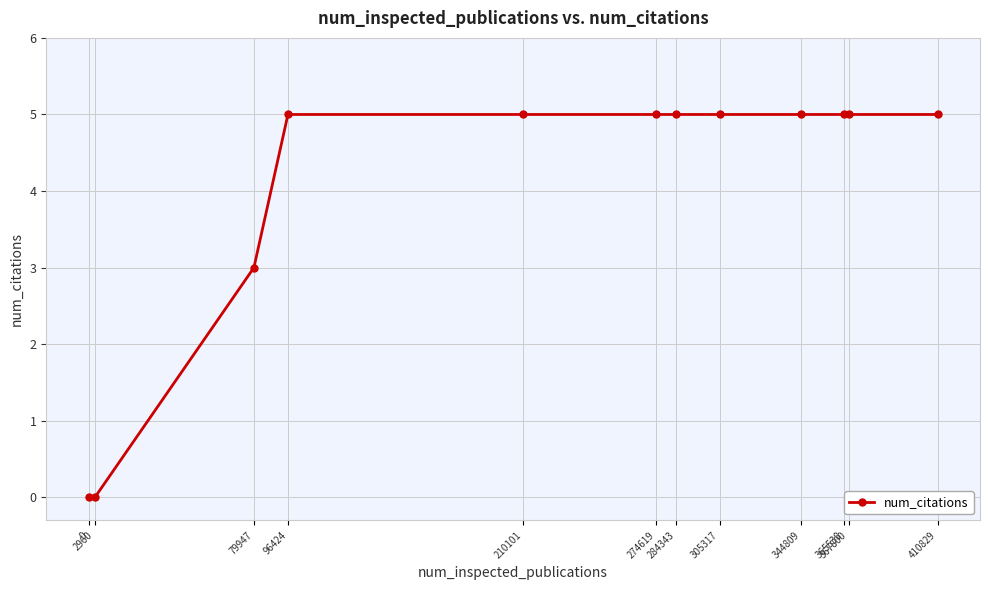

What is the value of the 6th point from the left?

5